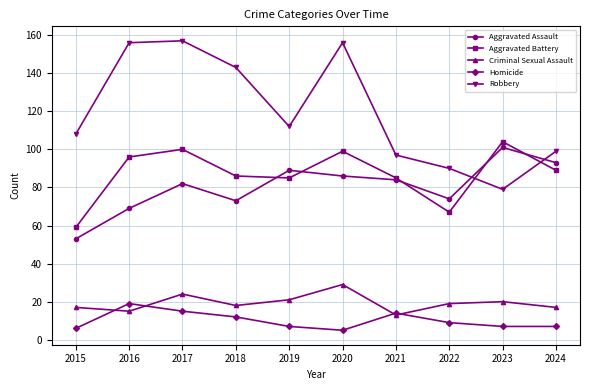

True or false: Aggravated Battery has a value of 89 at 2024.

True